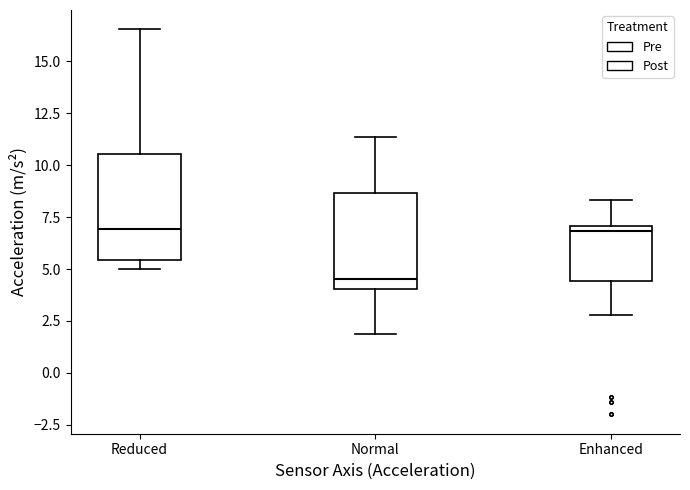

Where does the upper whisker of the box for Enhanced end on the y-axis? The values are not printed on the chart, so give them approximately, as read against the axis.

8.5